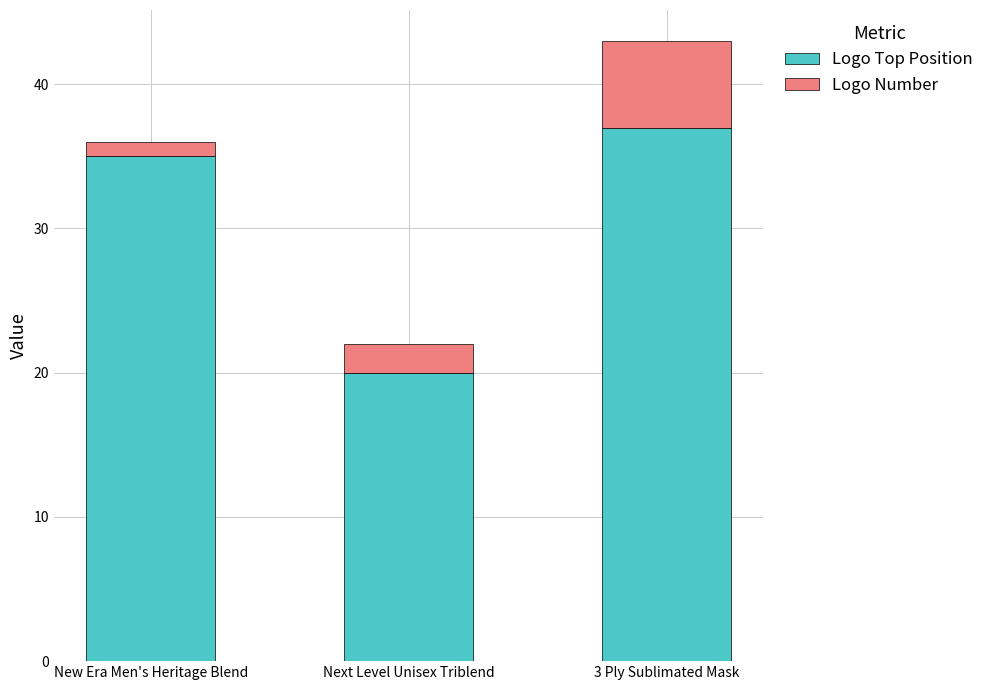

Is it true that Logo Top Position equals 35 at New Era Men's Heritage Blend?

True